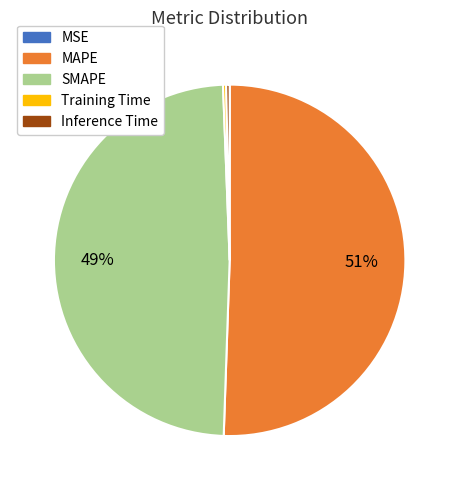

What percentage is the SMAPE slice, to the nearest percent?

49%